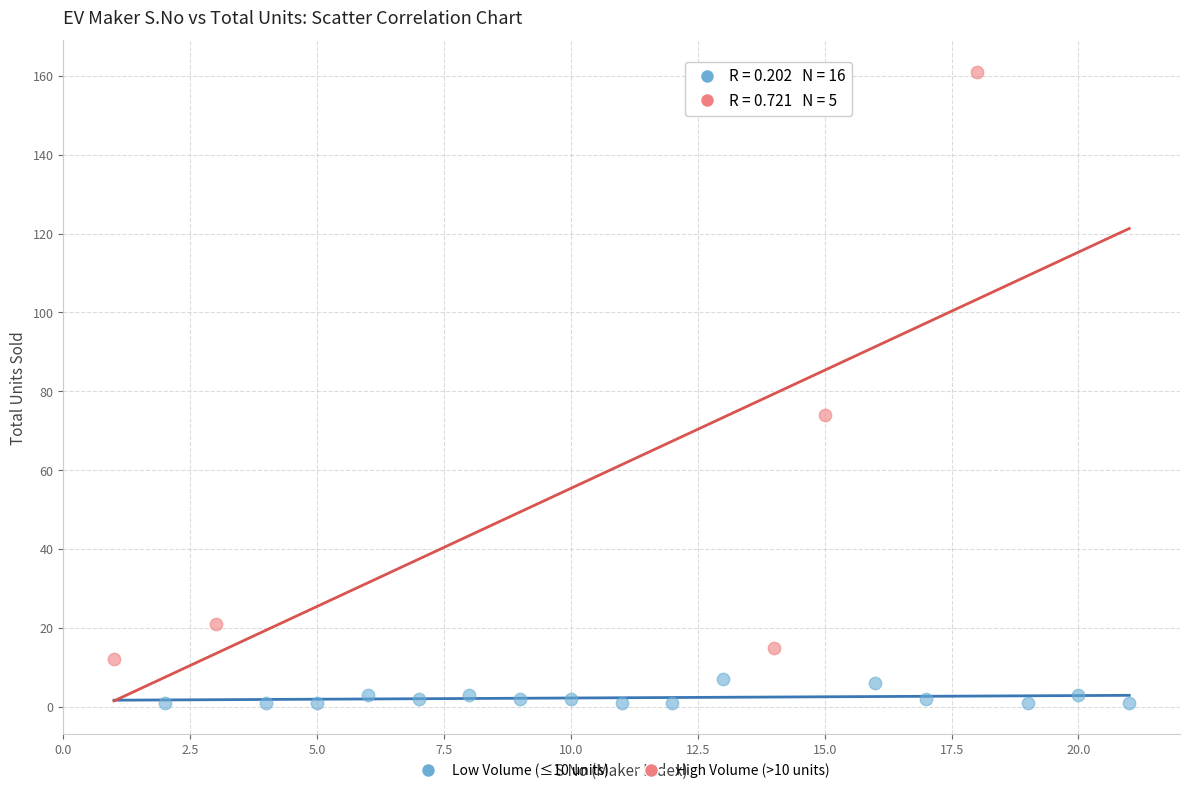

Which series contains the highest Y value?

High Volume (>10 units)